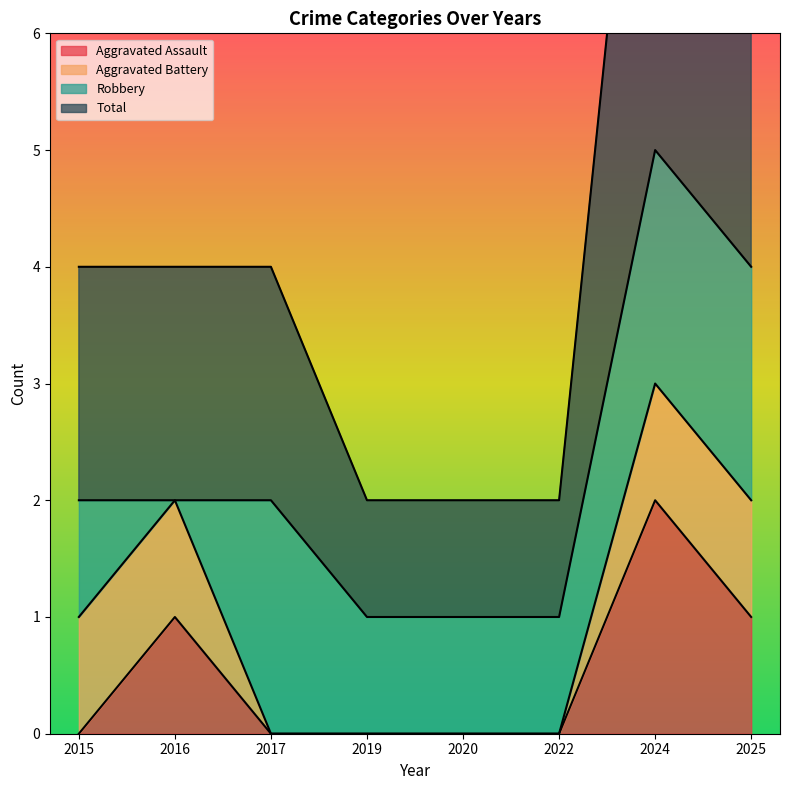

Where is the first local maximum for Aggravated Assault?

2016